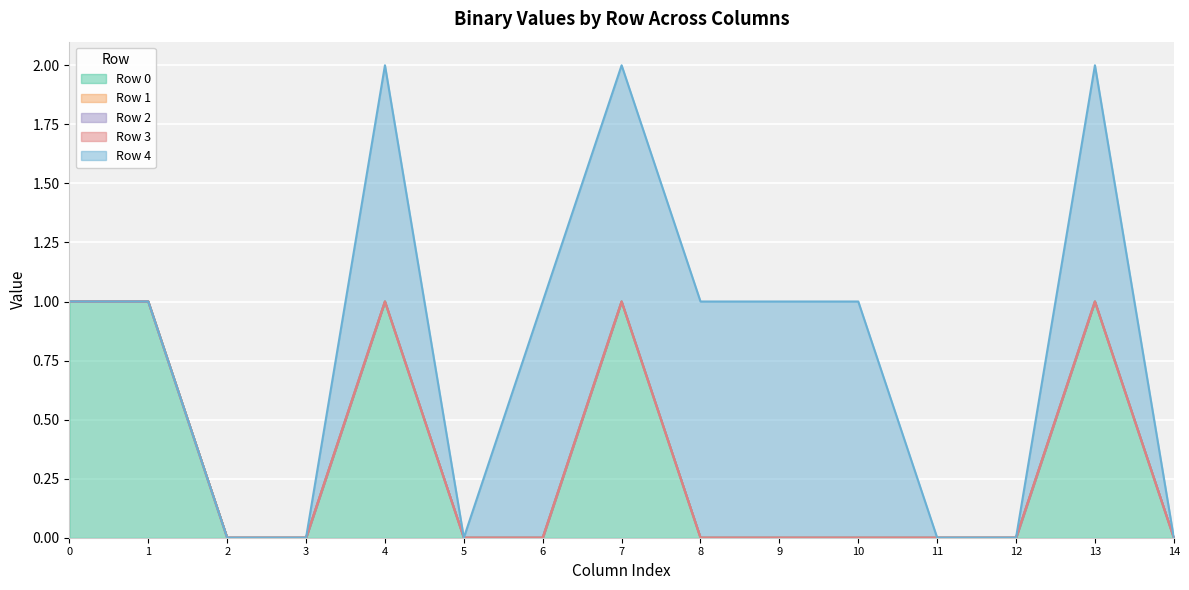

At how many categories does at least one series exceed 0?

9